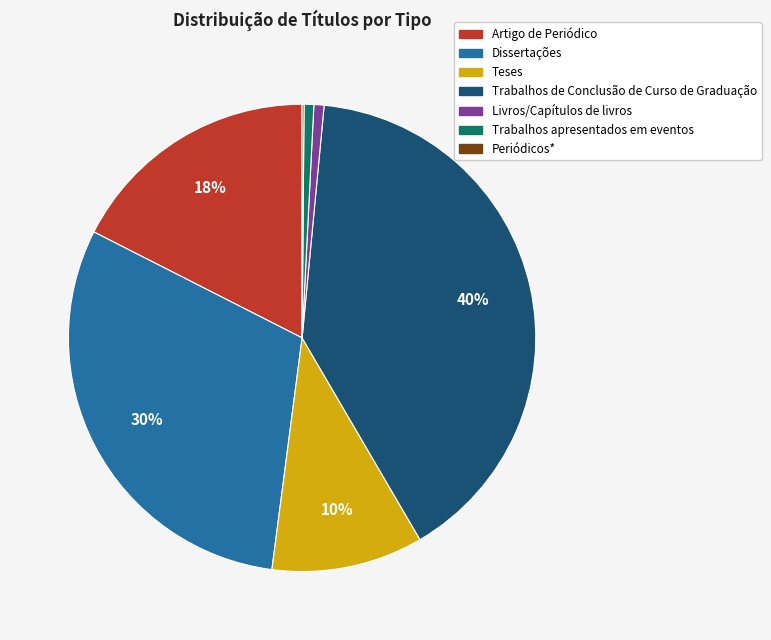

The Livros/Capítulos de livros slice represents 11% of the pie. True or false?

False